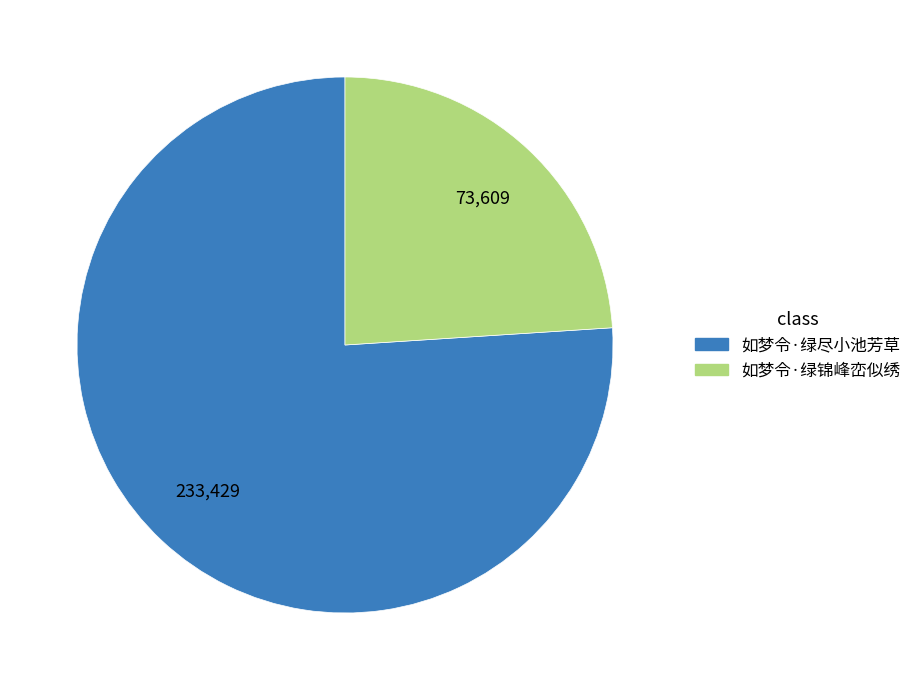

Combined, do 如梦令·绿尽小池芳草 and 如梦令·绿锦峰峦似绣 account for over 50%?

Yes